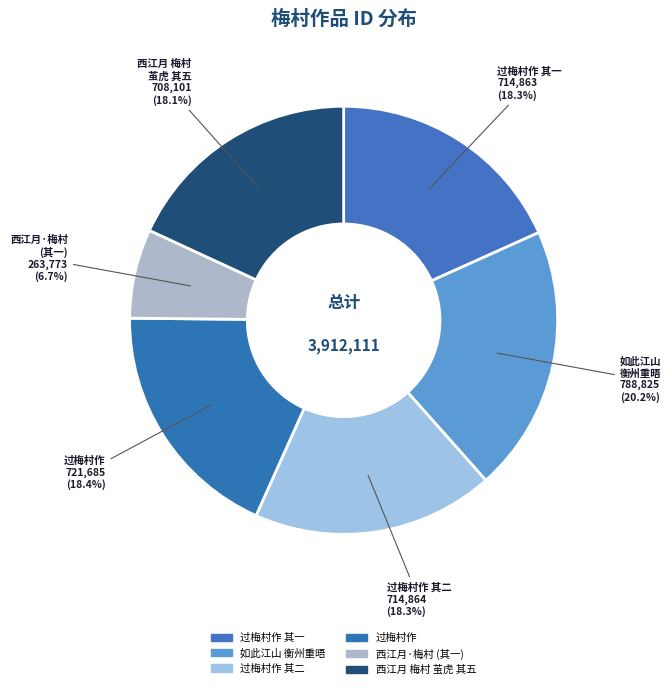

How many slices are in this pie chart?

6